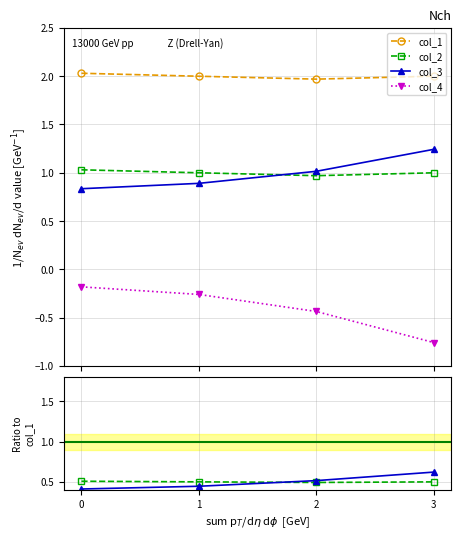

How many times do col_2 and col_3 cross each other?

1